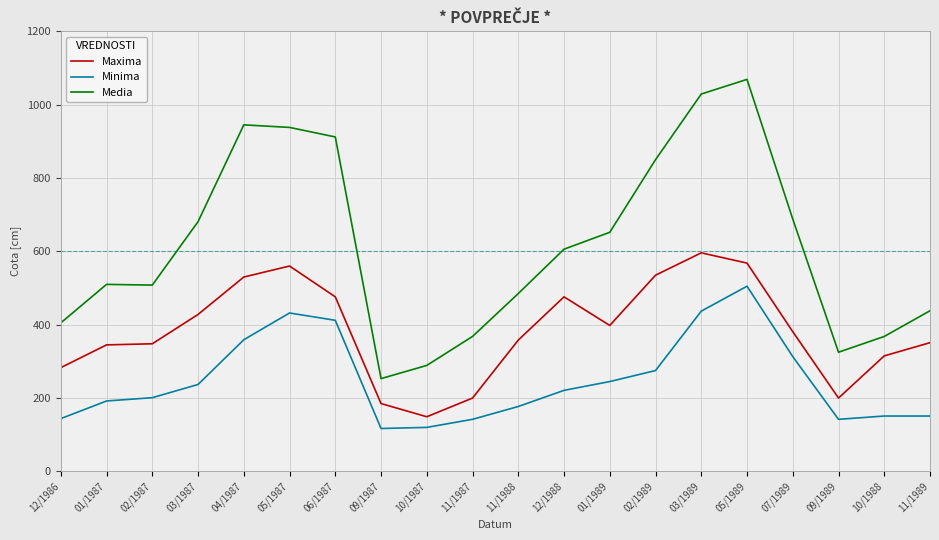

The value of Media at 05/1987 is 938. True or false?

True